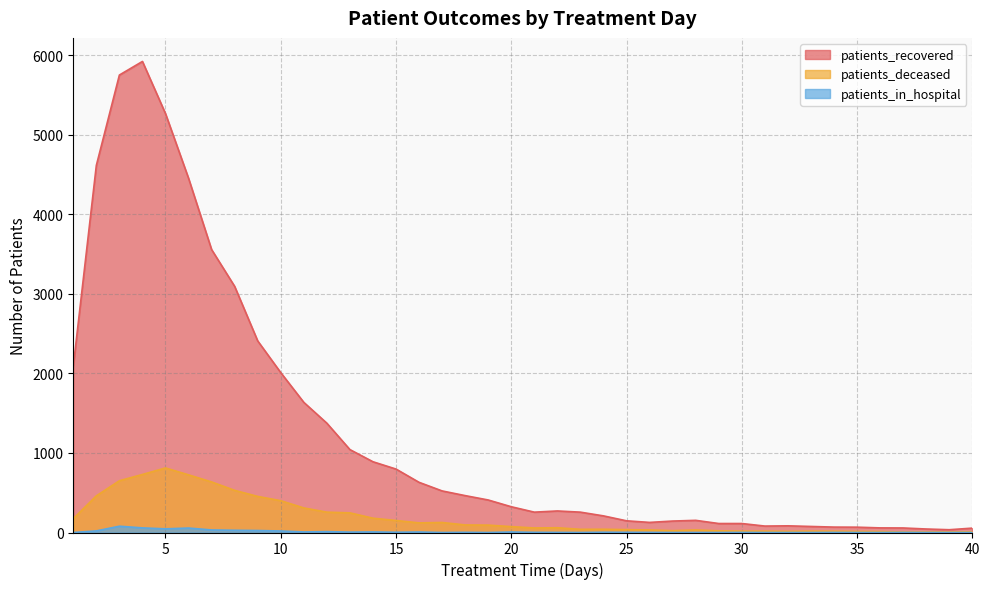

At how many categories does at least one series exceed 3865?

5